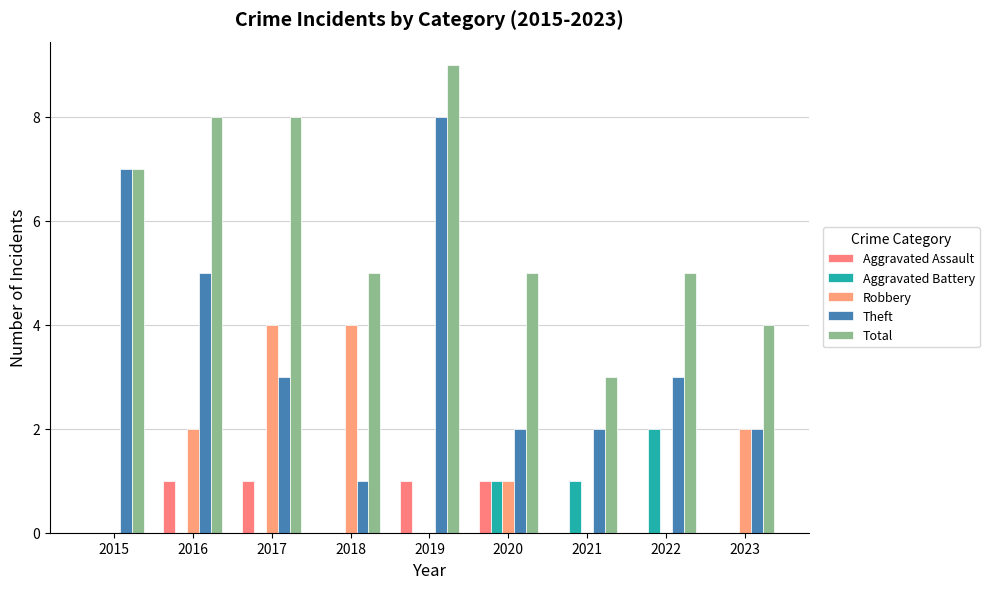

Which series has the widest spread of values?

Theft